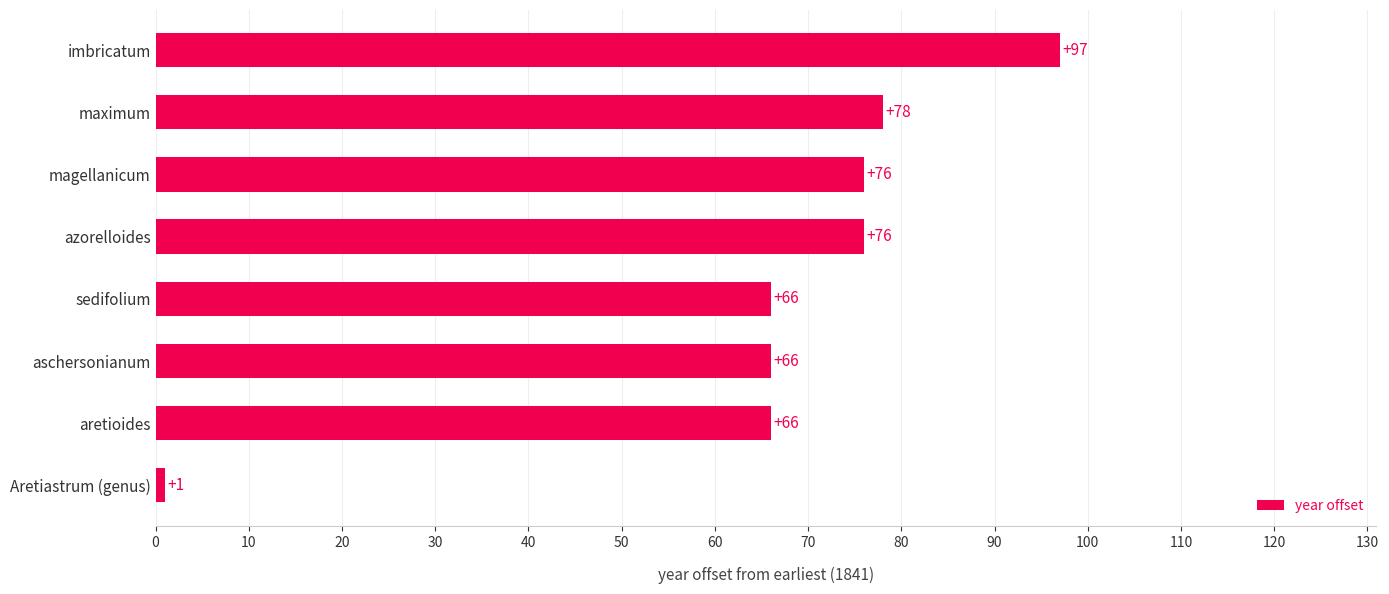

Are the bars grouped side by side (vs. stacked)?

No